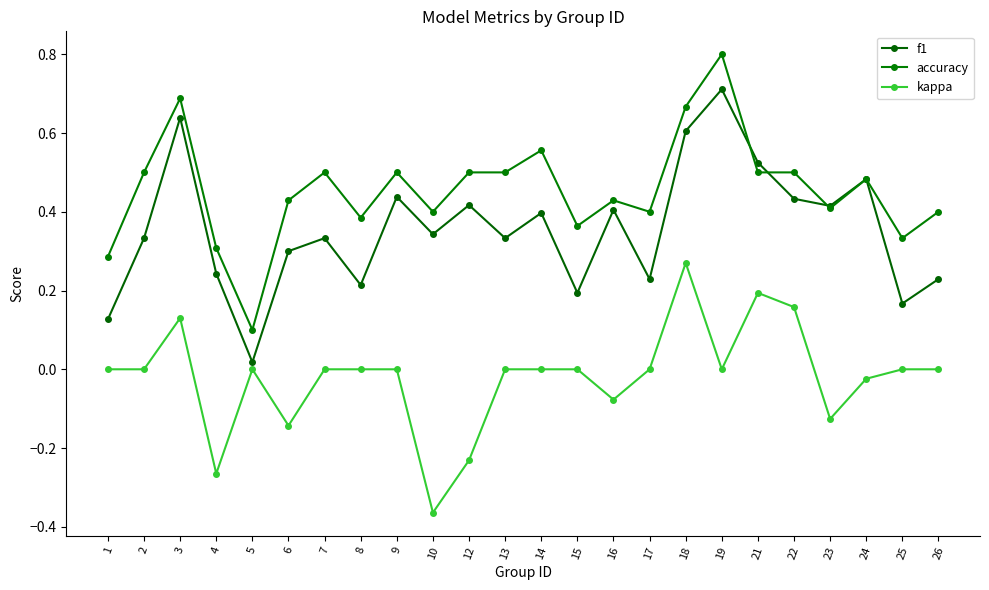

What is the total value across all series at 12?

0.7